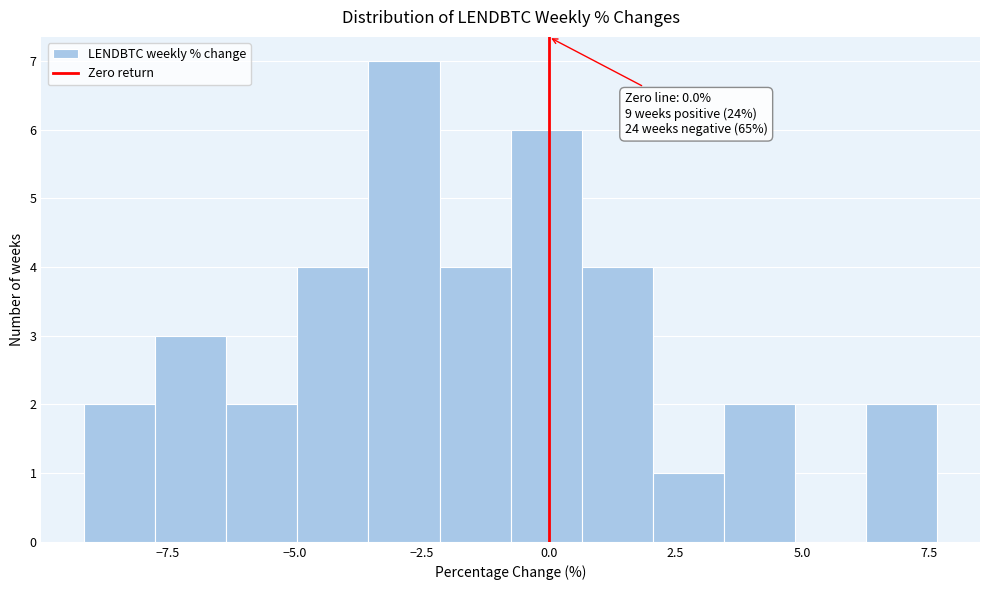

Around what value on the x-axis is the tallest bar? Give the approximate position of its centre, as read against the axis.

-3.0